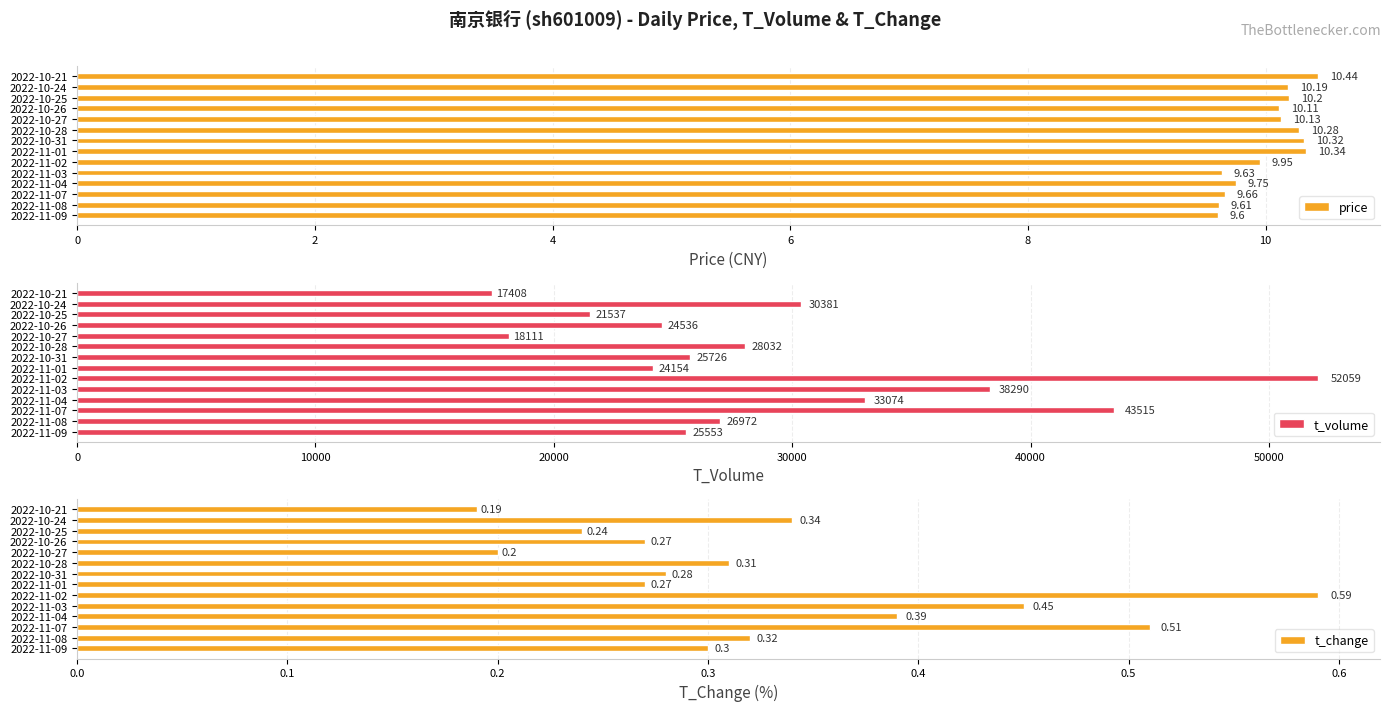

How many bars are there in each group?

3